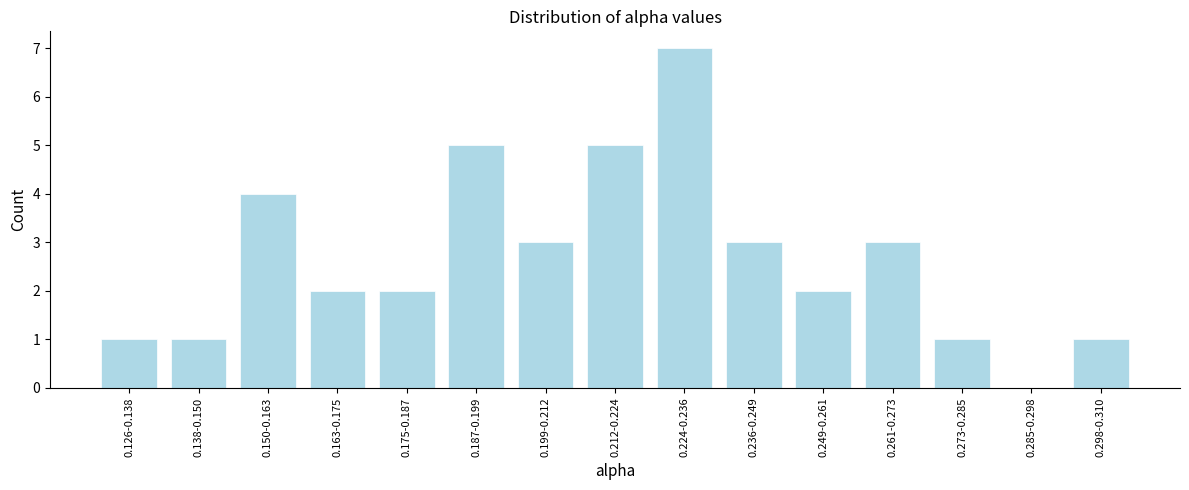

Reading left to right, extract all data points from this chart.

0.126-0.138=1	0.138-0.150=1	0.150-0.163=4	0.163-0.175=2	0.175-0.187=2	0.187-0.199=5	0.199-0.212=3	0.212-0.224=5	0.224-0.236=7	0.236-0.249=3	0.249-0.261=2	0.261-0.273=3	0.273-0.285=1	0.285-0.298=0	0.298-0.310=1